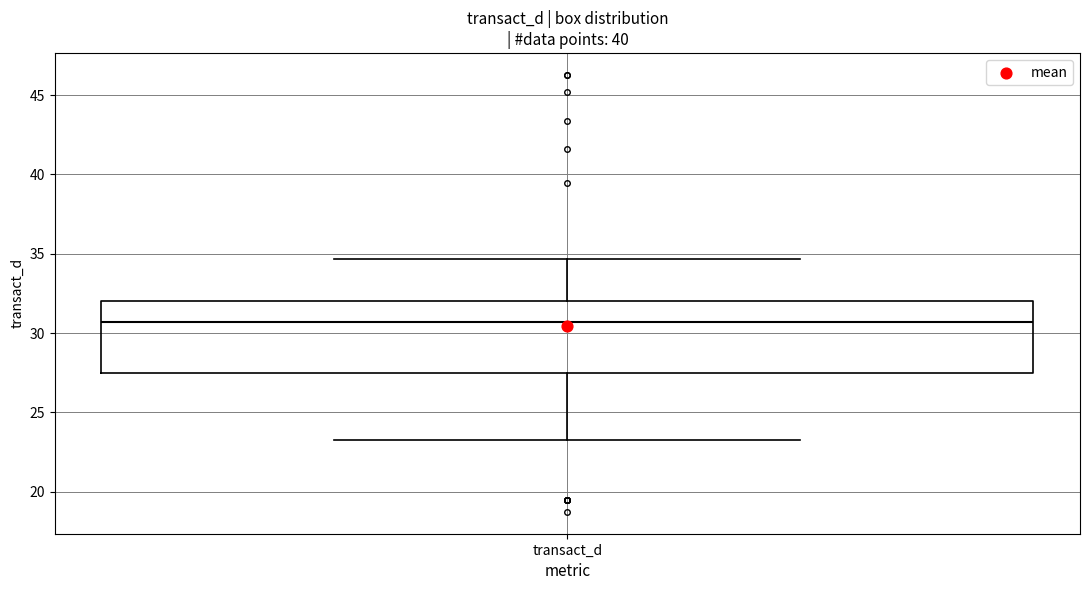

Transcribe this box plot: give where the median line is, the range the box spans, and where the two whiskers end, as read against the y-axis. The values are not printed on the chart, so give them approximately, as read against the axis.

median 30.5, box 27.5 to 32.0, whiskers 23.5 to 34.5